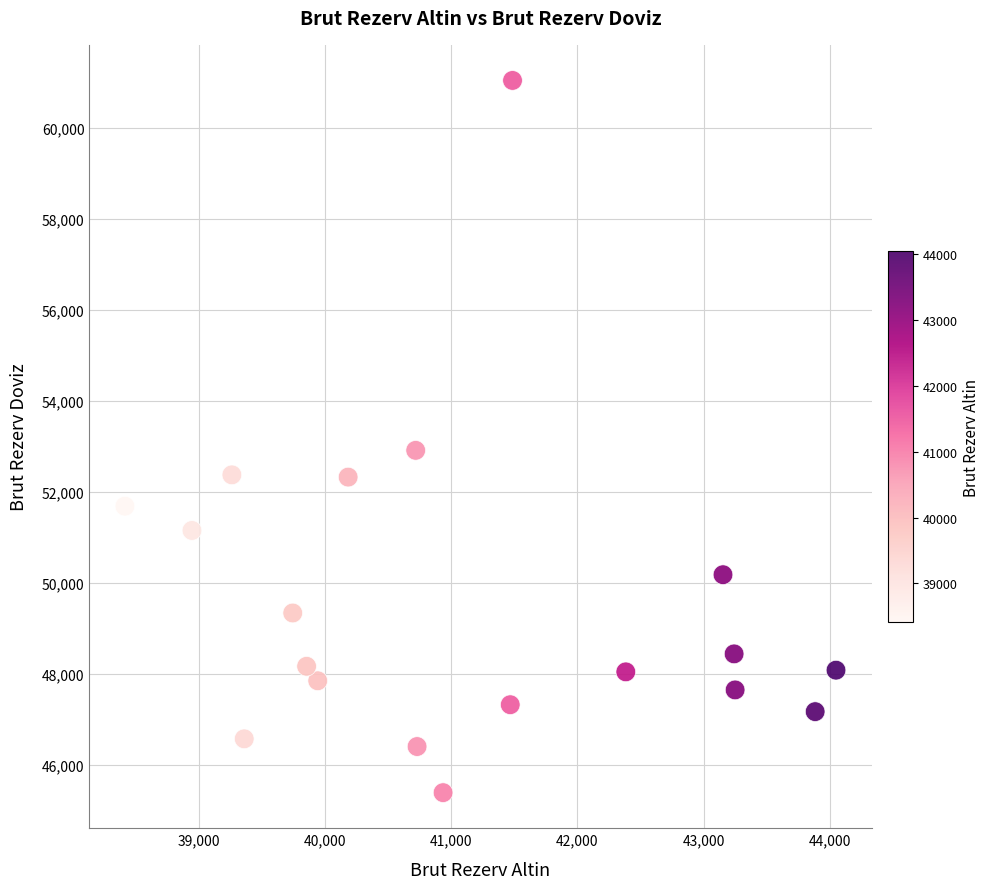

What Y value in the scatter plot is closest to 53218?

52914.5